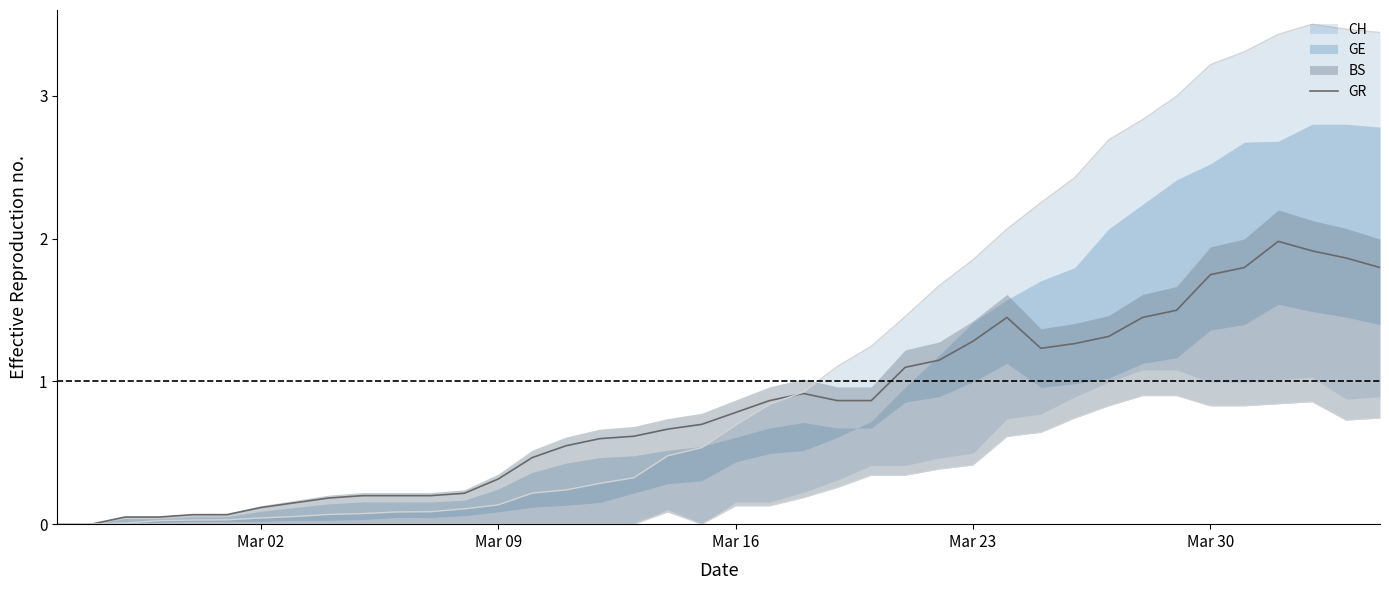

How many lines are shown in the chart?

1